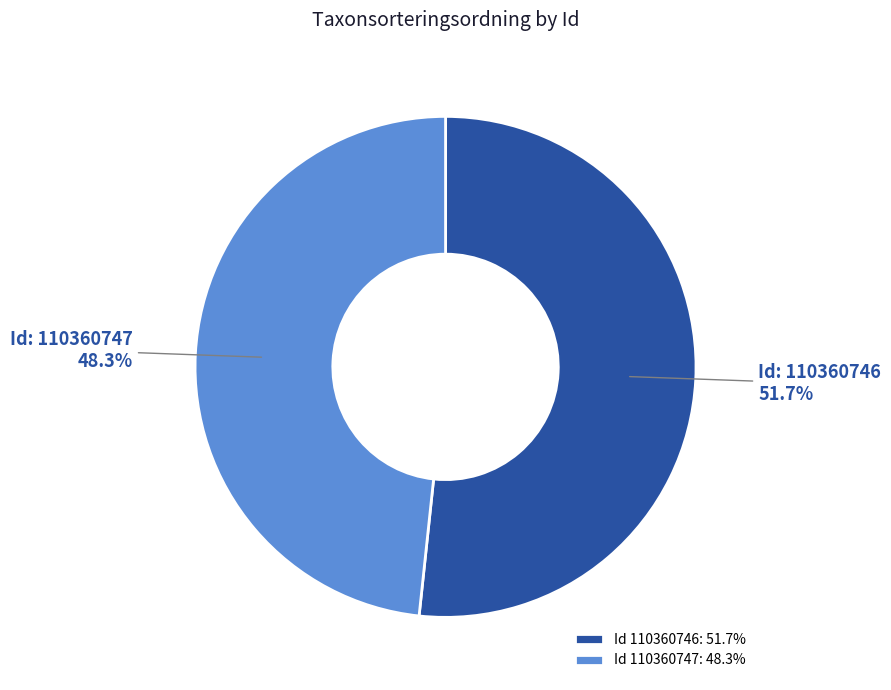

Approximately how many times larger is the value at Id 110360747: 48.3% compared to Id 110360746: 51.7%?

0.9